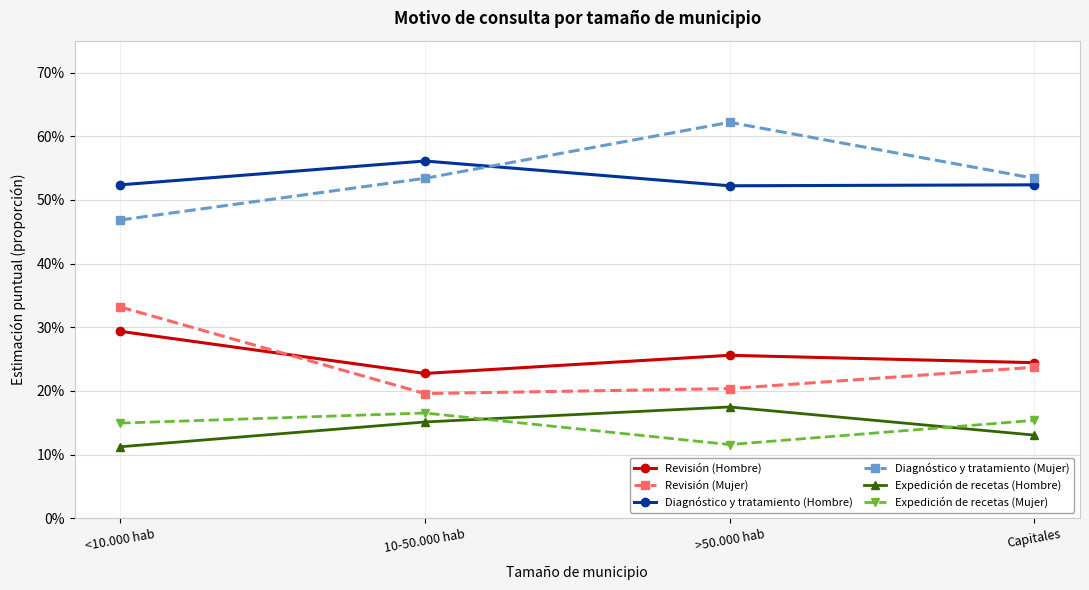

What are all the series names shown in the legend?

Revisión (Hombre), Revisión (Mujer), Diagnóstico y tratamiento (Hombre), Diagnóstico y tratamiento (Mujer), Expedición de recetas (Hombre), Expedición de recetas (Mujer)